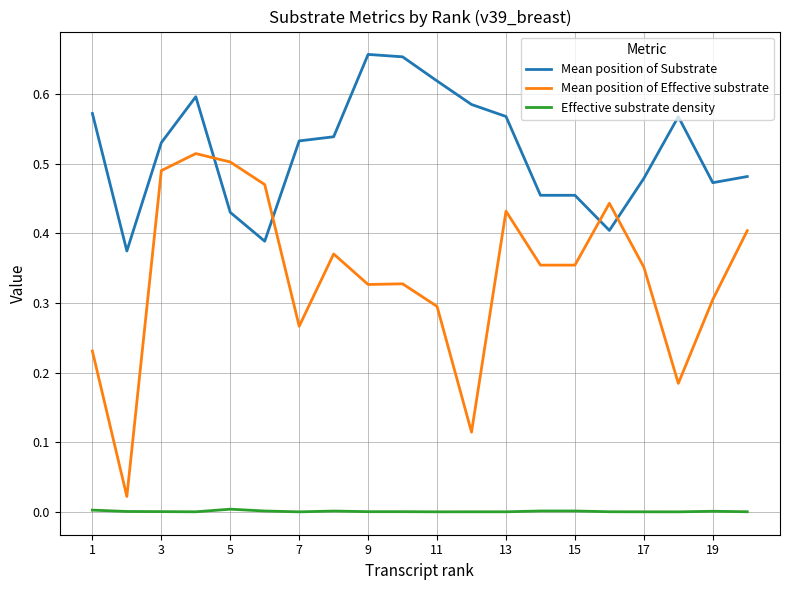

Which series has the largest range (max minus min)?

Mean position of Effective substrate